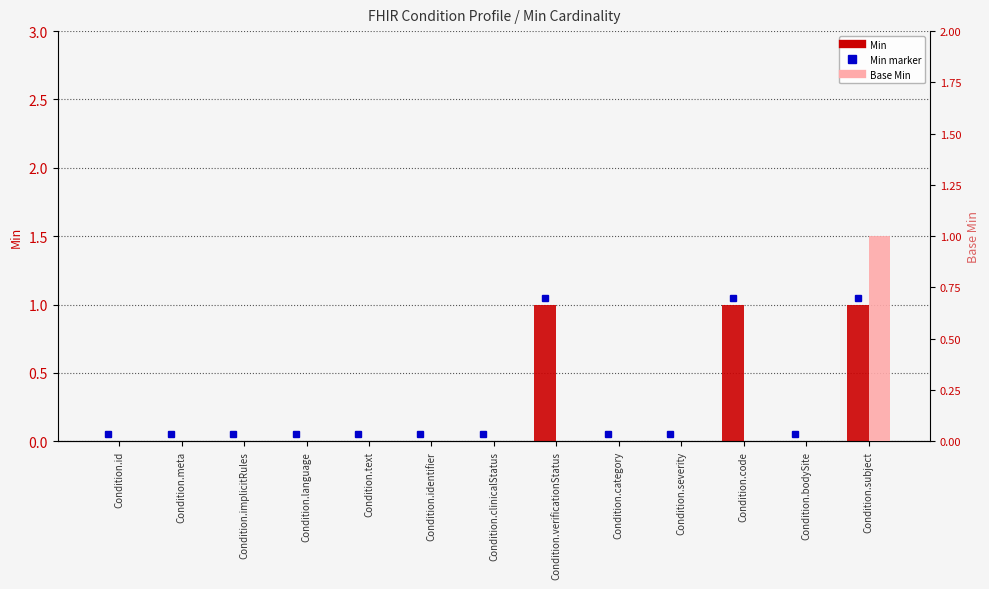

Which series has the largest range (max minus min)?

Min